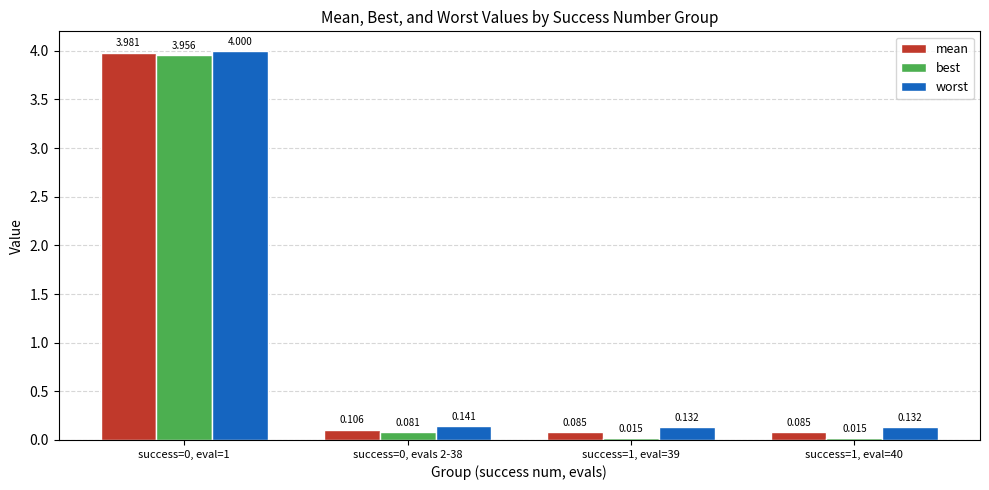

Which series has the largest total across all categories?

worst